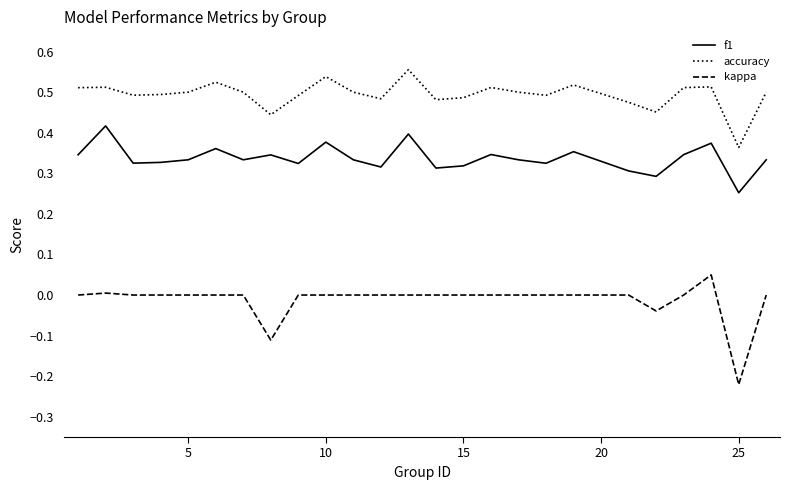

Rank the series by their maximum value, from lowest to highest.

kappa, f1, accuracy